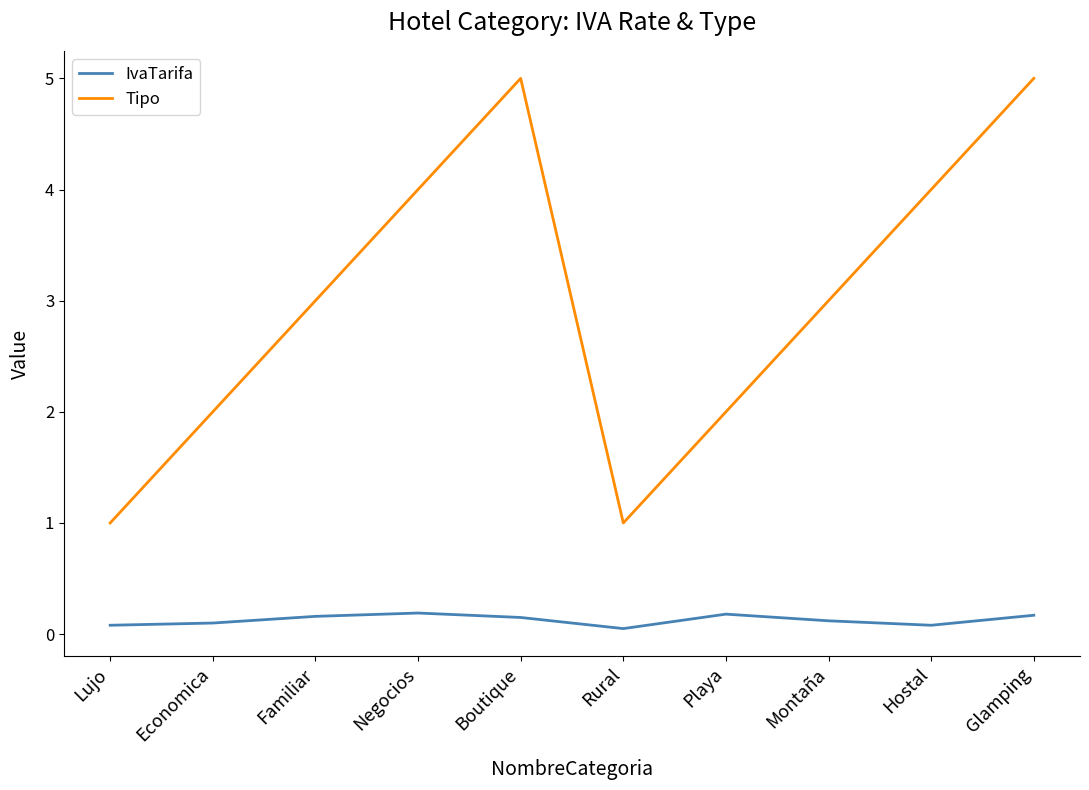

How many series are shown in this chart?

2